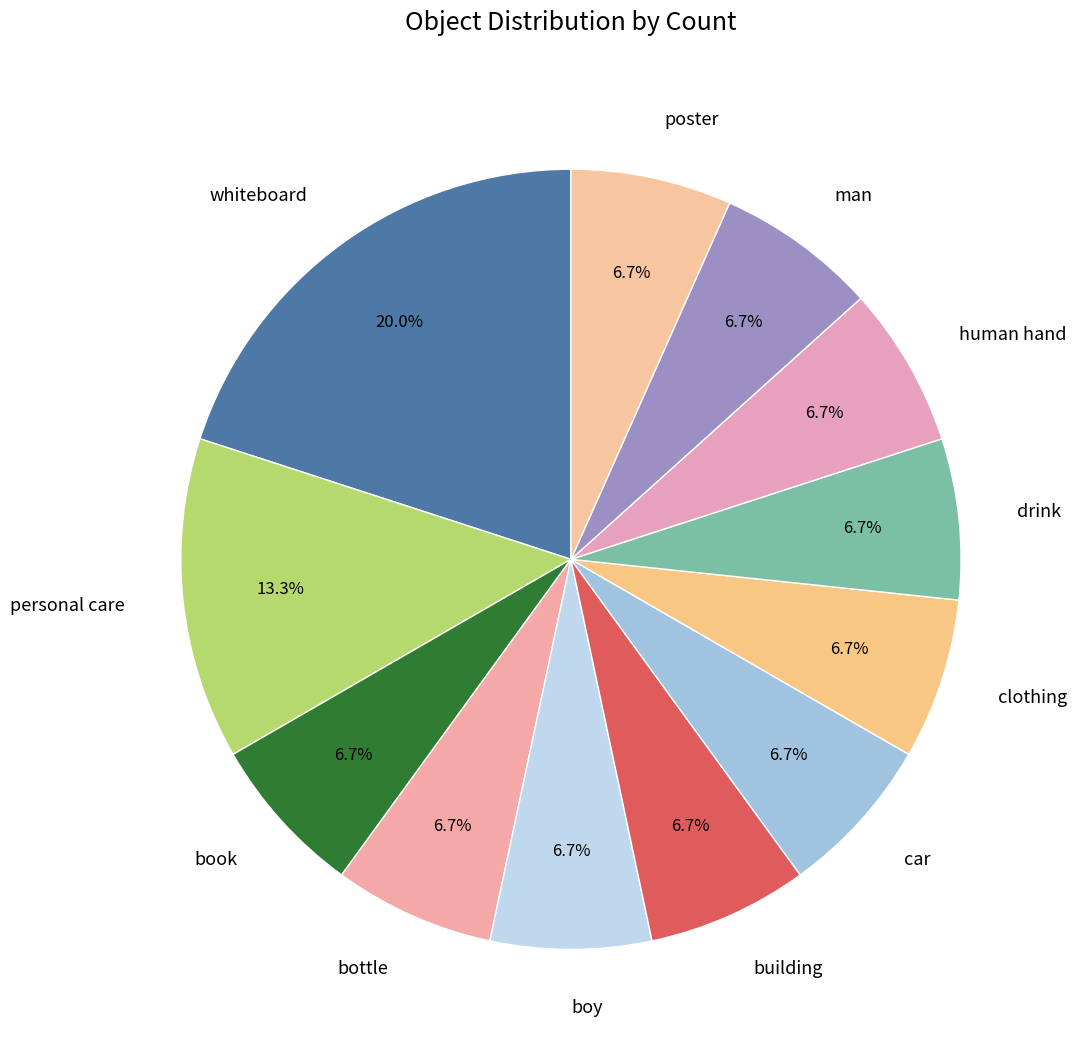

Which slice is the largest?

whiteboard